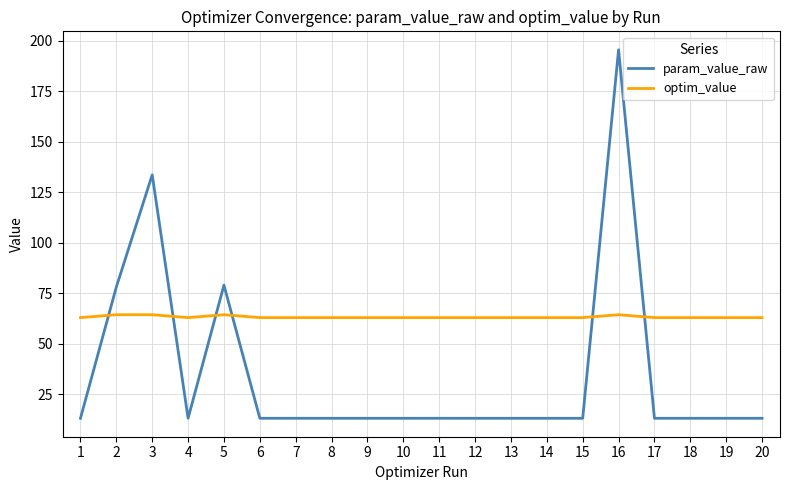

Rank the series by their maximum value, from highest to lowest.

param_value_raw, optim_value